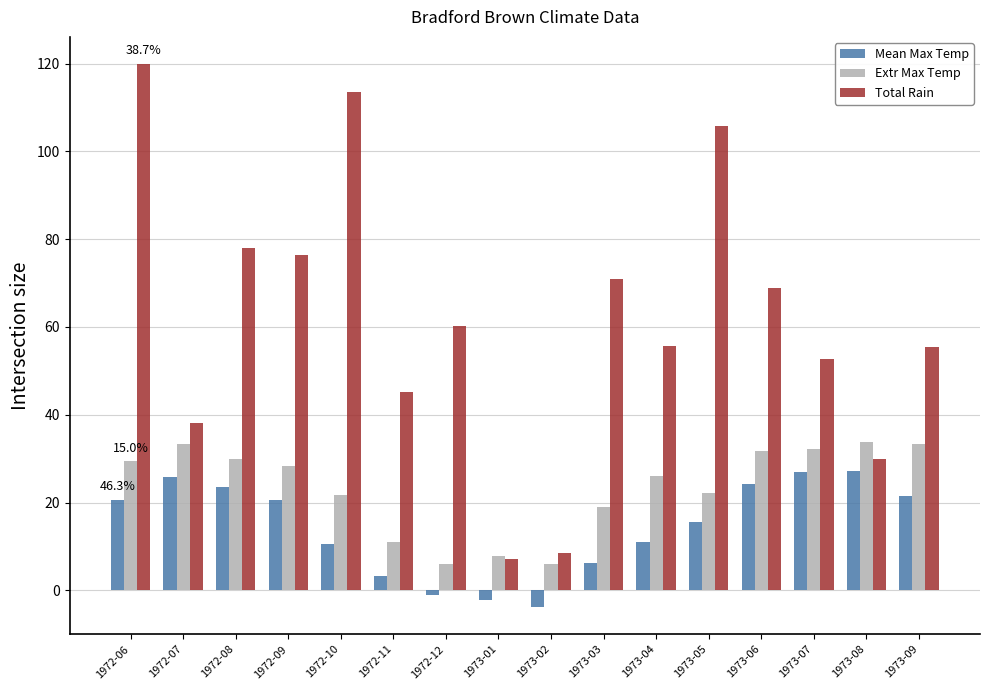

What are all the series names shown in the legend?

Mean Max Temp, Extr Max Temp, Total Rain